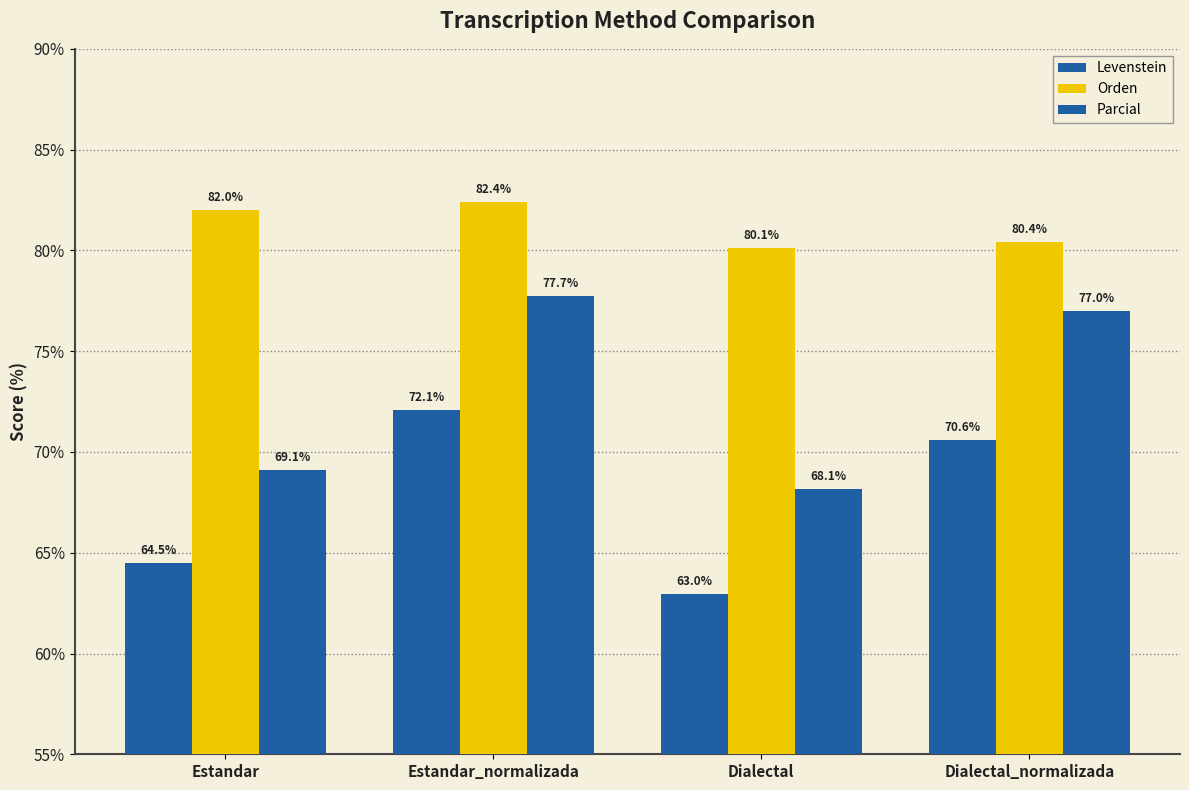

At Dialectal_normalizada, list the series in order from largest to smallest.

Orden, Parcial, Levenstein